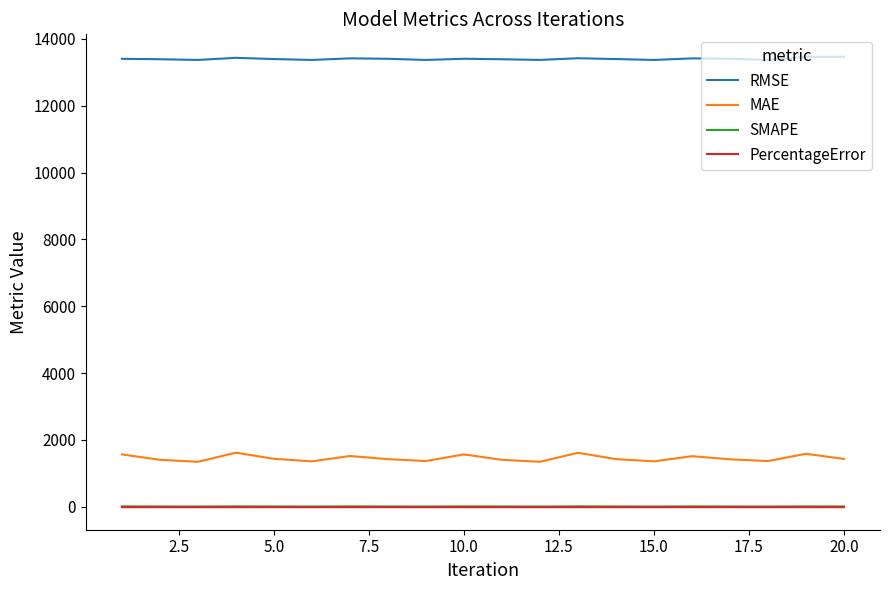

True or false: SMAPE and MAE intersect in this chart.

False